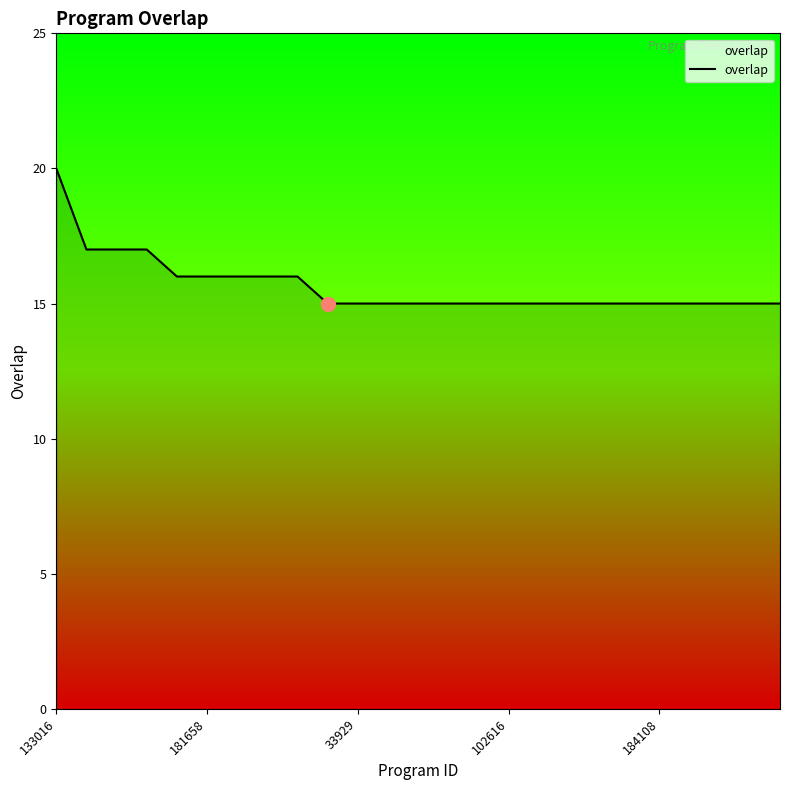

What is the smallest value displayed?

15